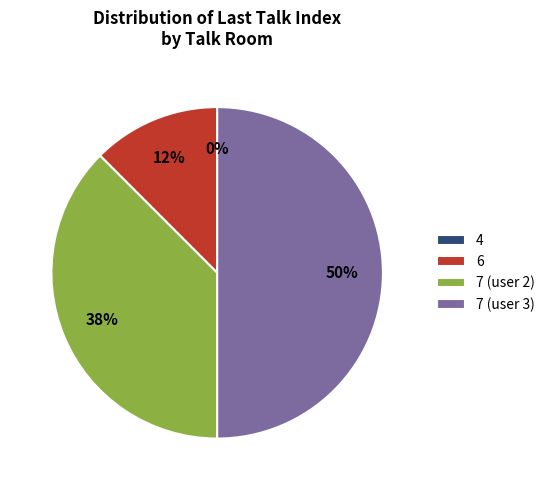

Combined, do 7 (user 3) and 6 account for over 50%?

Yes